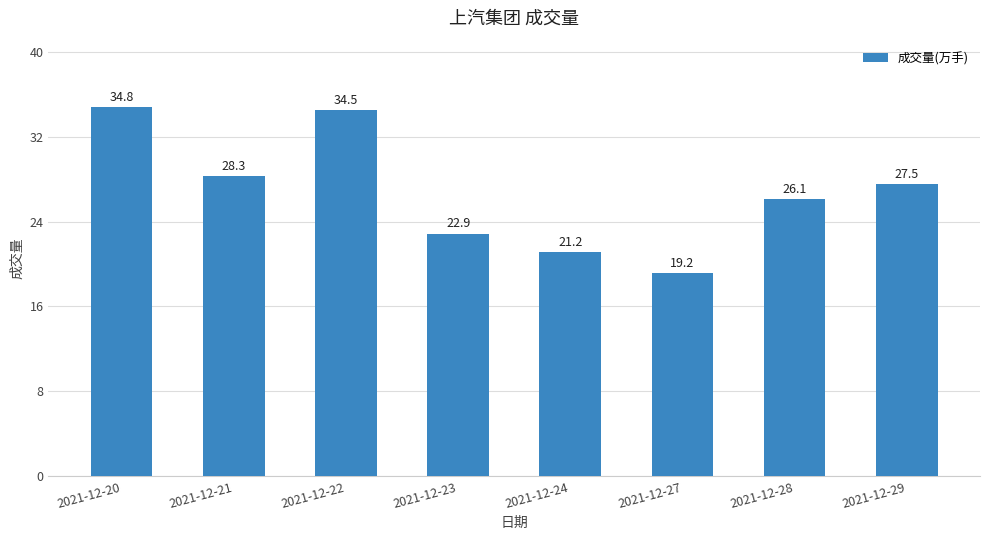

List the labels in order of value, smallest first.

2021-12-27, 2021-12-24, 2021-12-23, 2021-12-28, 2021-12-29, 2021-12-21, 2021-12-22, 2021-12-20